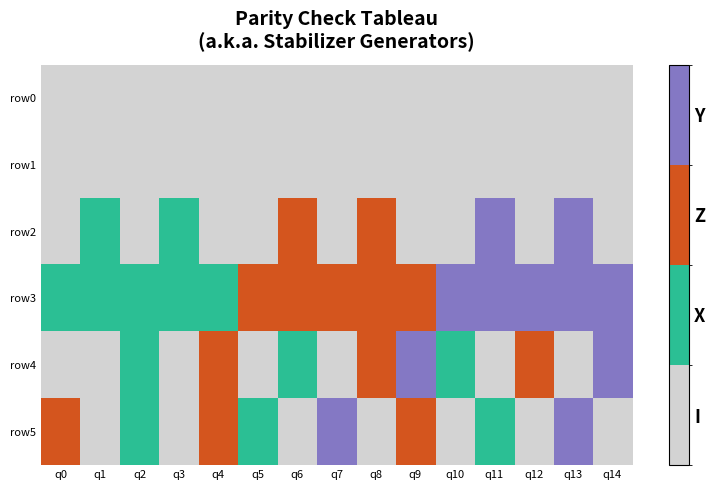

Which series has the widest spread of values?

row2